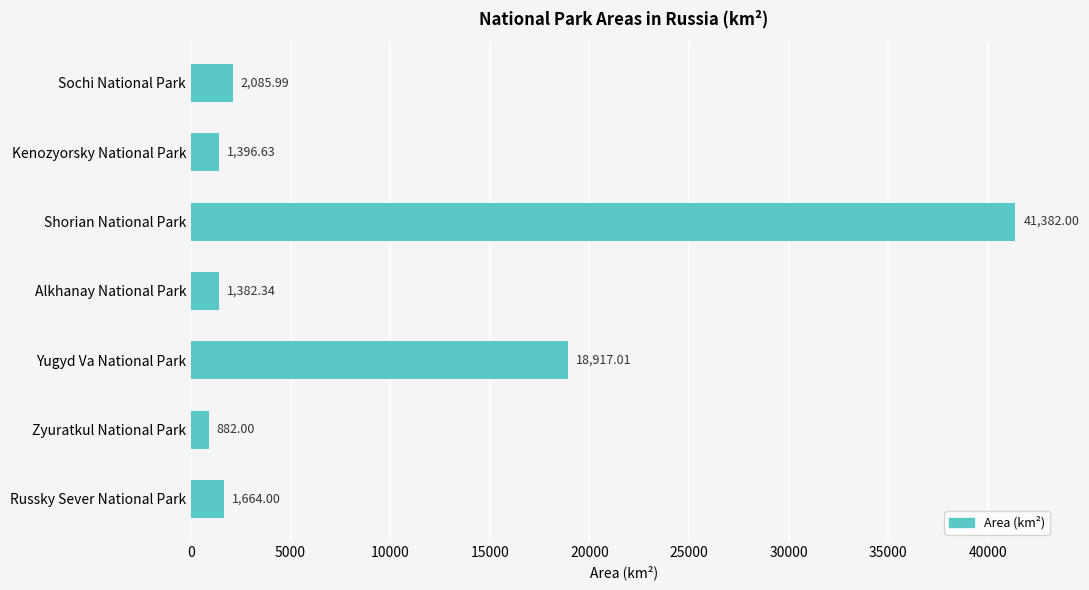

Rank the categories by value from lowest to highest.

Zyuratkul National Park, Alkhanay National Park, Kenozyorsky National Park, Russky Sever National Park, Sochi National Park, Yugyd Va National Park, Shorian National Park